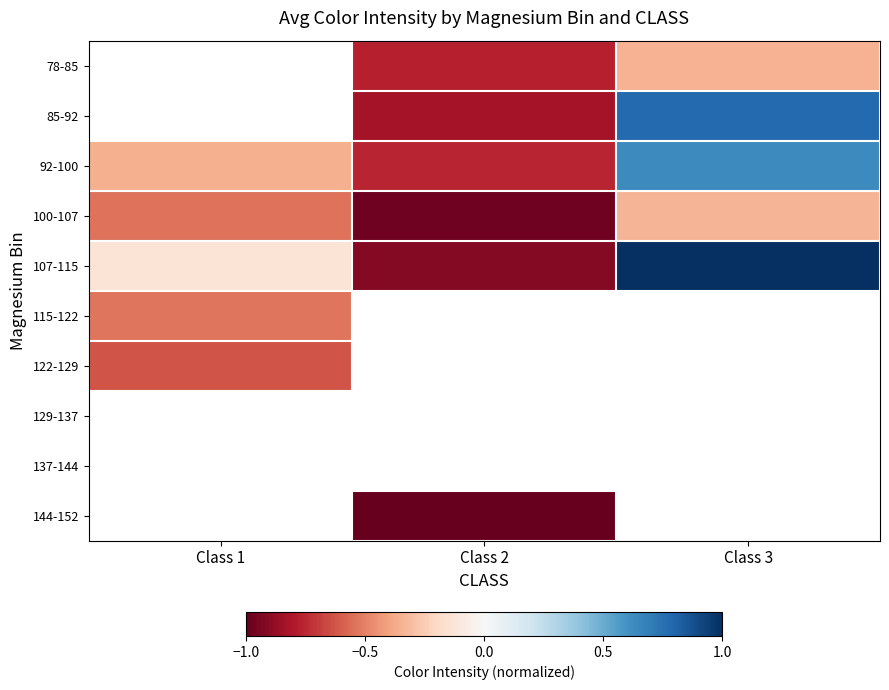

How many values in the 85-92 series are below 0?

1